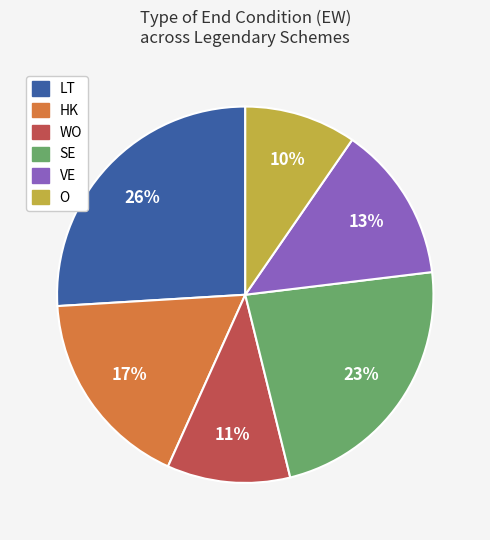

Rank the categories by value from lowest to highest.

O, WO, VE, HK, SE, LT